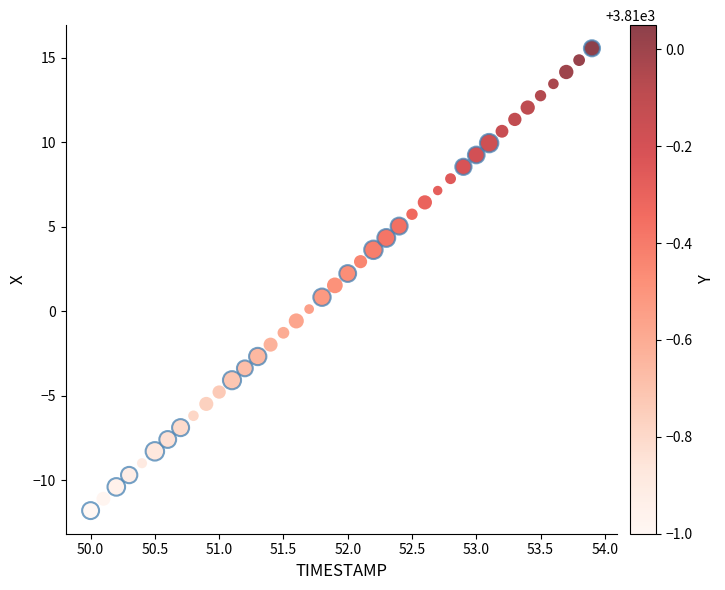

What is the range of Y values (max minus min)?

27.4